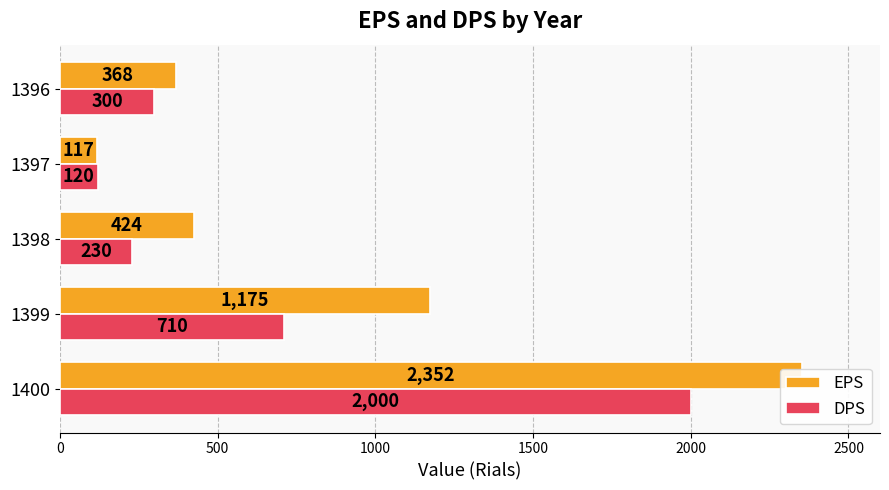

What is the value of the DPS bar at the 2nd from the left?

710